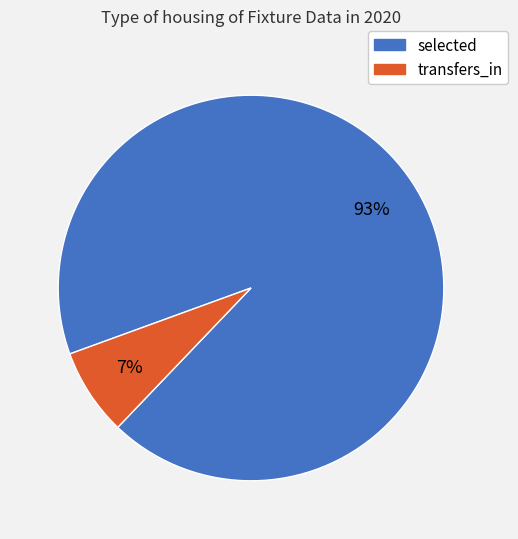

What is the largest slice in the pie chart?

selected